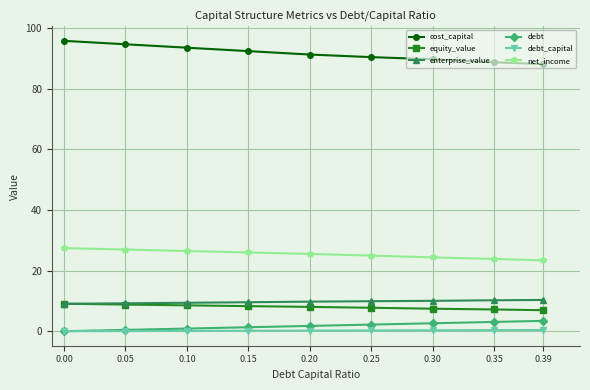

What is the total value across all series at 0.15?

137.7